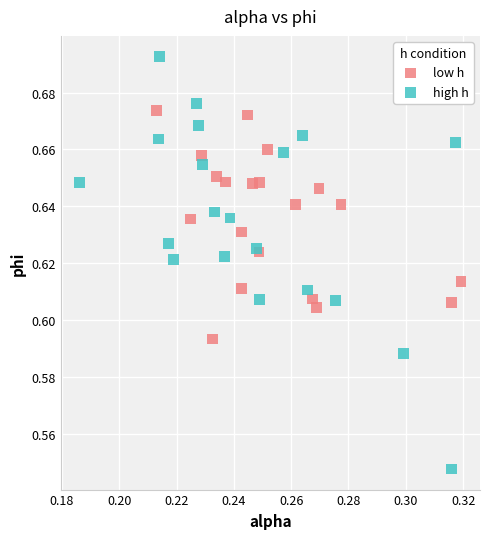

What are all the series names shown in the legend?

low h, high h